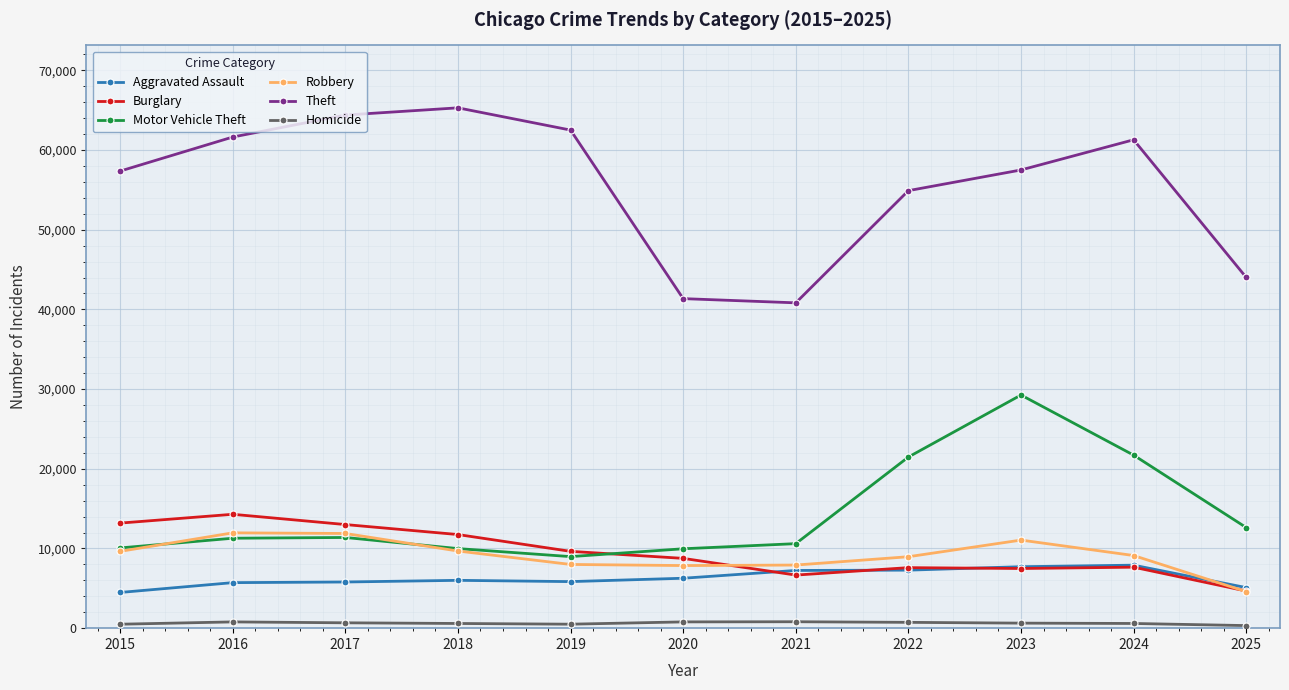

True or false: Robbery and Theft intersect in this chart.

False